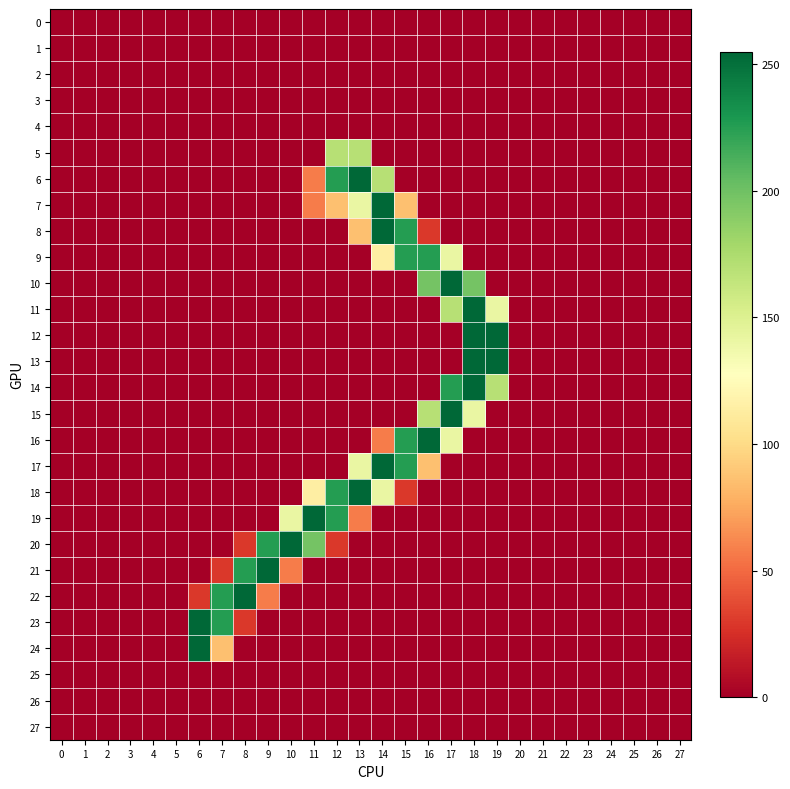

At how many categories does at least one series exceed 5?

14